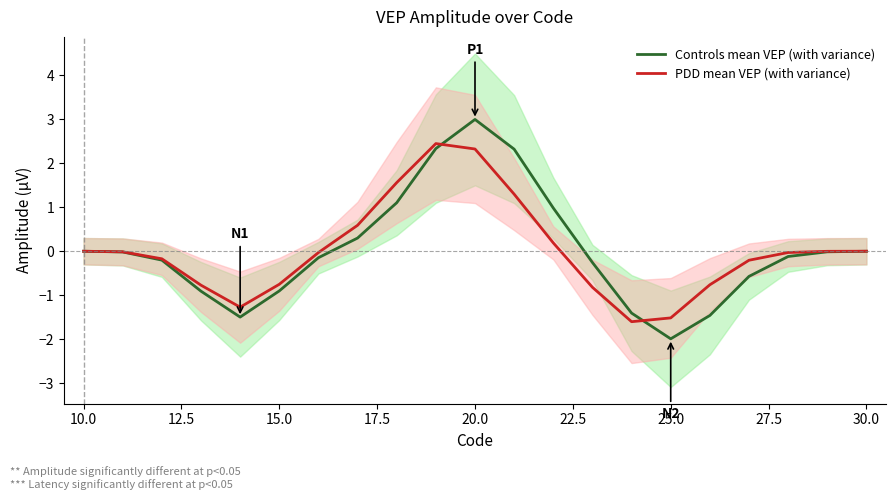

Which series has the widest spread of values?

Controls mean VEP (with variance)